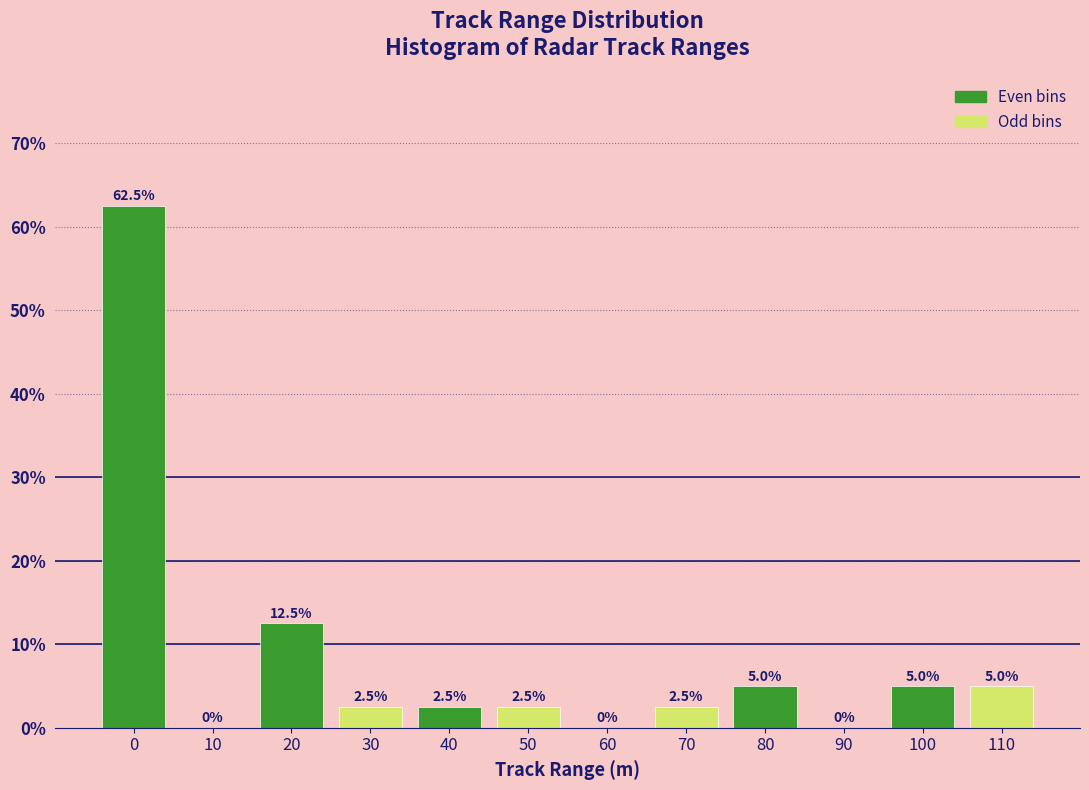

Reading left to right, extract all data points from this chart.

0=62.5	10=0.0	20=12.5	30=2.5	40=2.5	50=2.5	60=0.0	70=2.5	80=5.0	90=0.0	100=5.0	110=5.0